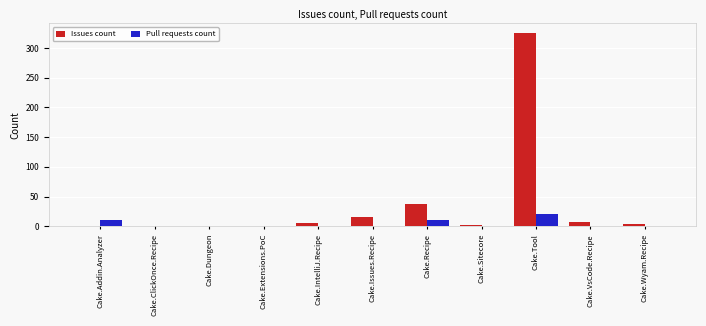

Is the value of Pull requests count at Cake.Sitecore greater than the value of Issues count at Cake.Recipe?

No